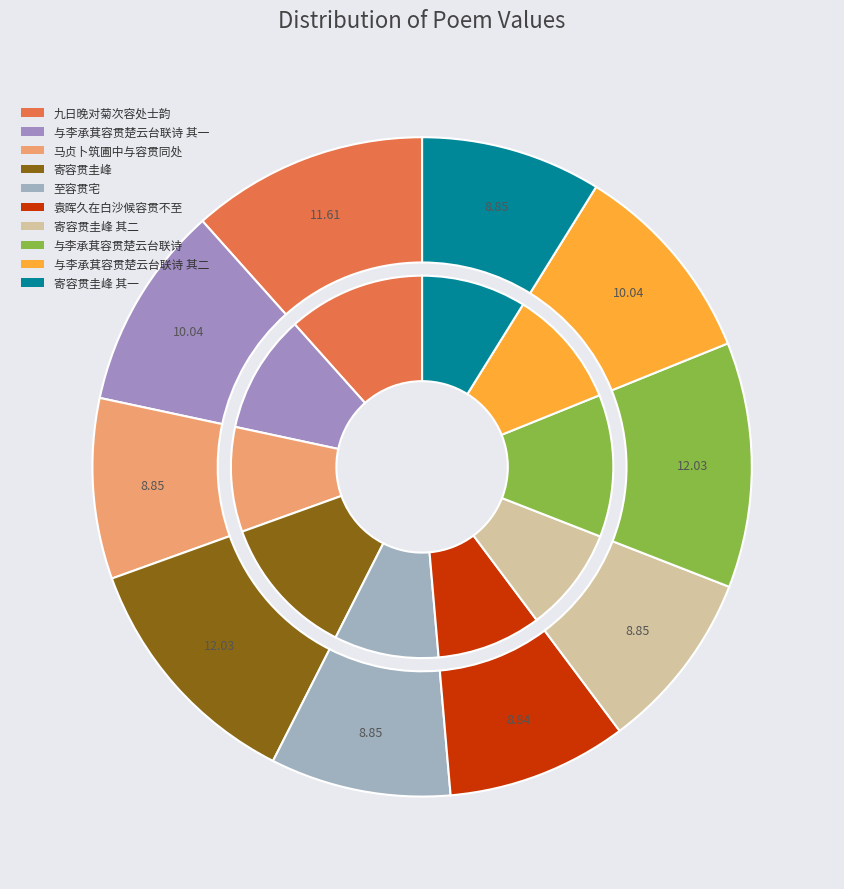

Does any single category account for the majority?

No